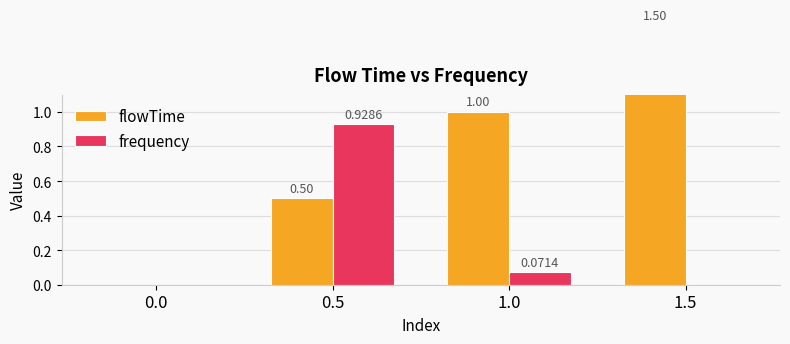

Rank the categories by flowTime value from lowest to highest.

0.0, 0.5, 1.0, 1.5